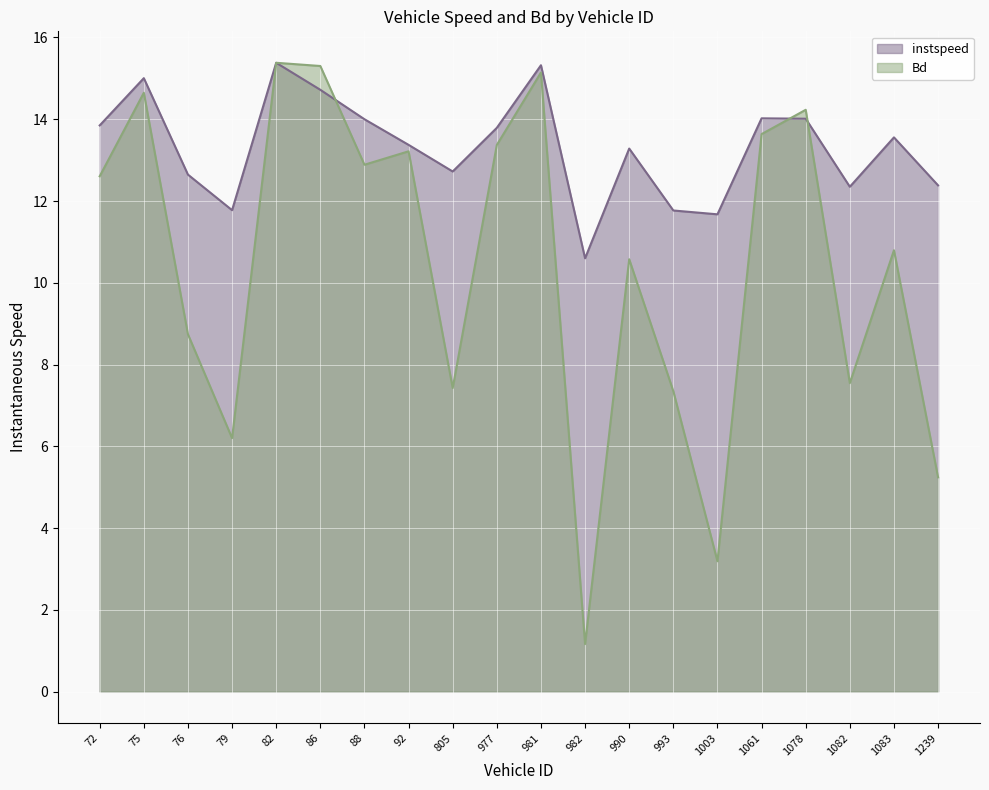

How many interior local valleys does the Bd series have?

6